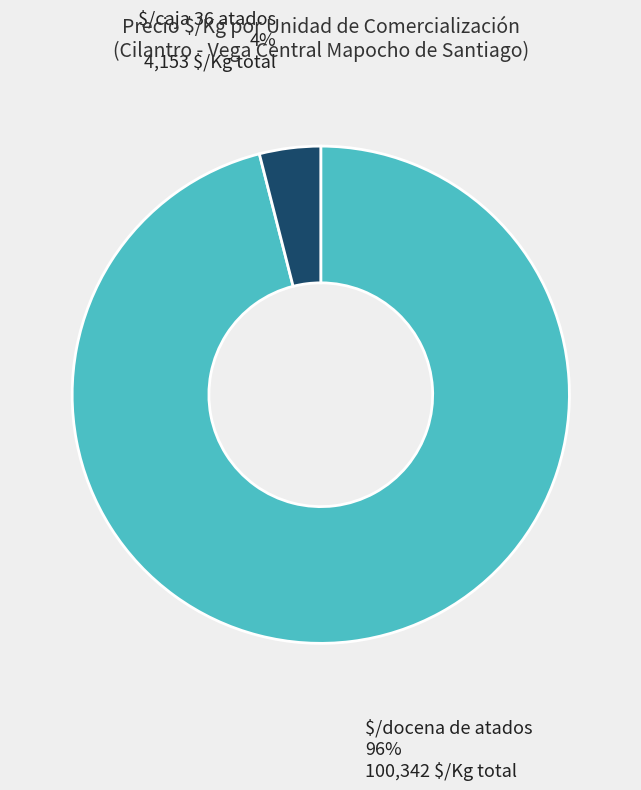

Is it true that $/docena de atados is 96% of the pie?

True